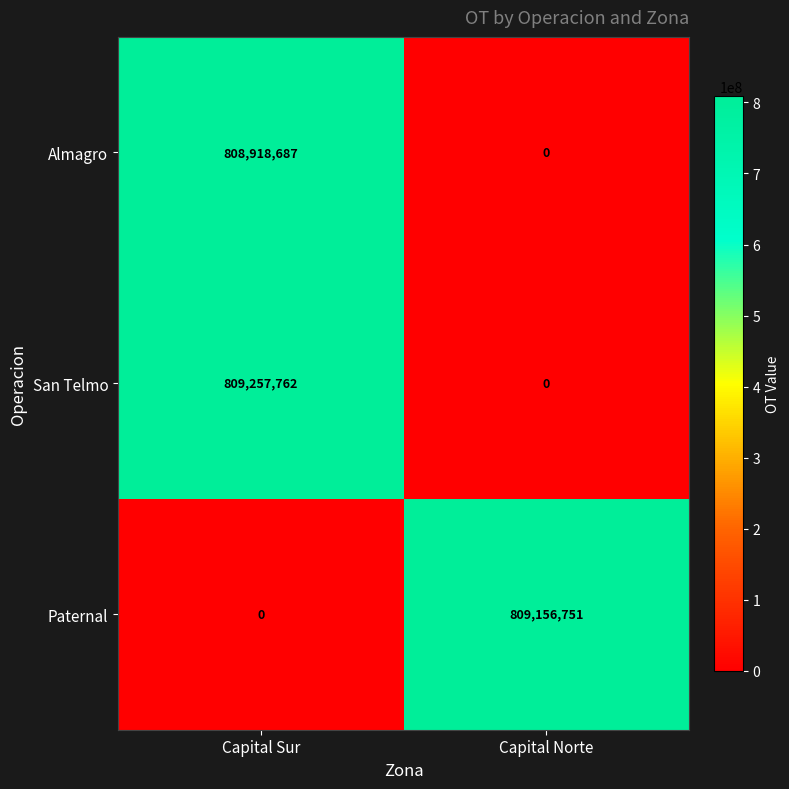

Between Capital Sur and Capital Norte, which series saw the biggest shift?

San Telmo